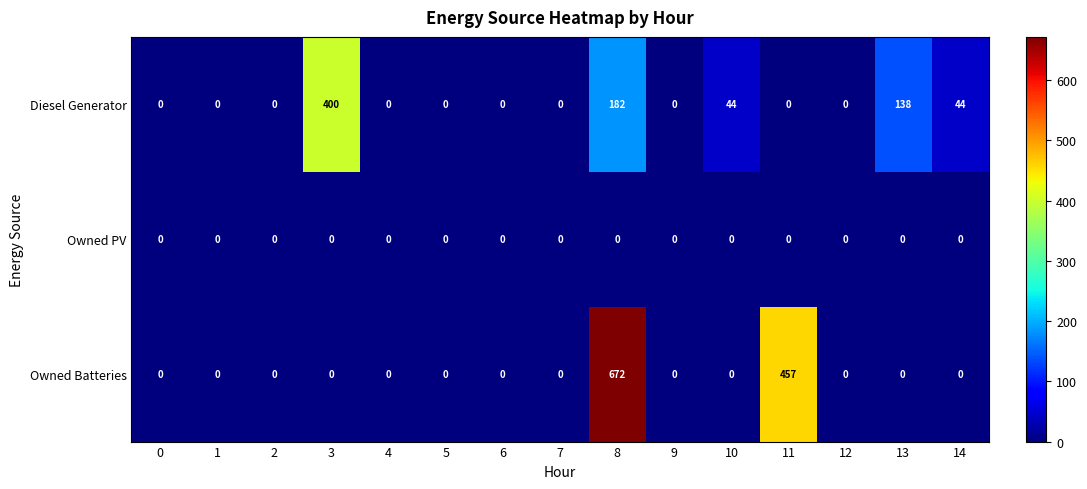

Which label corresponds to the largest value in the chart?

8